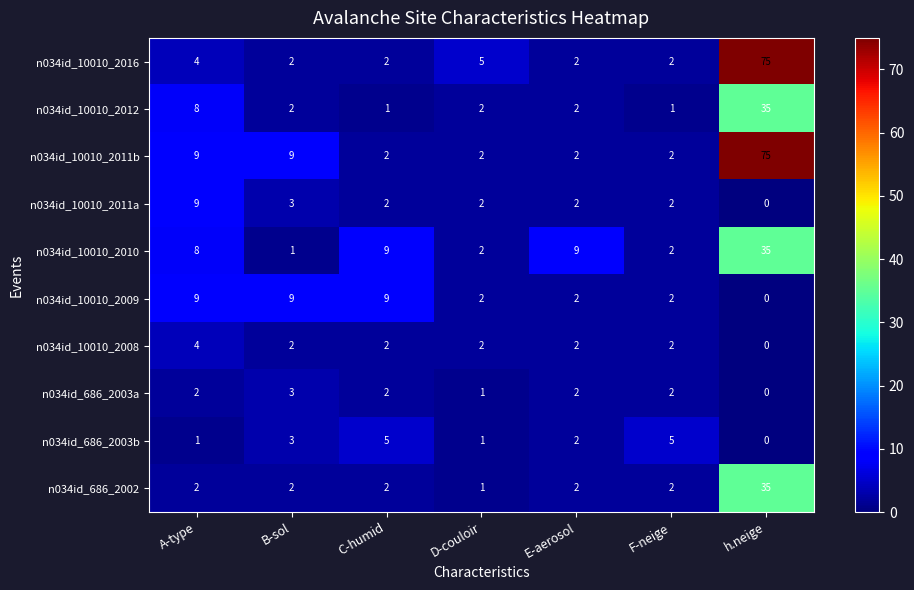

True or false: n034id_10010_2012 has a value of 3 at E-aerosol.

False